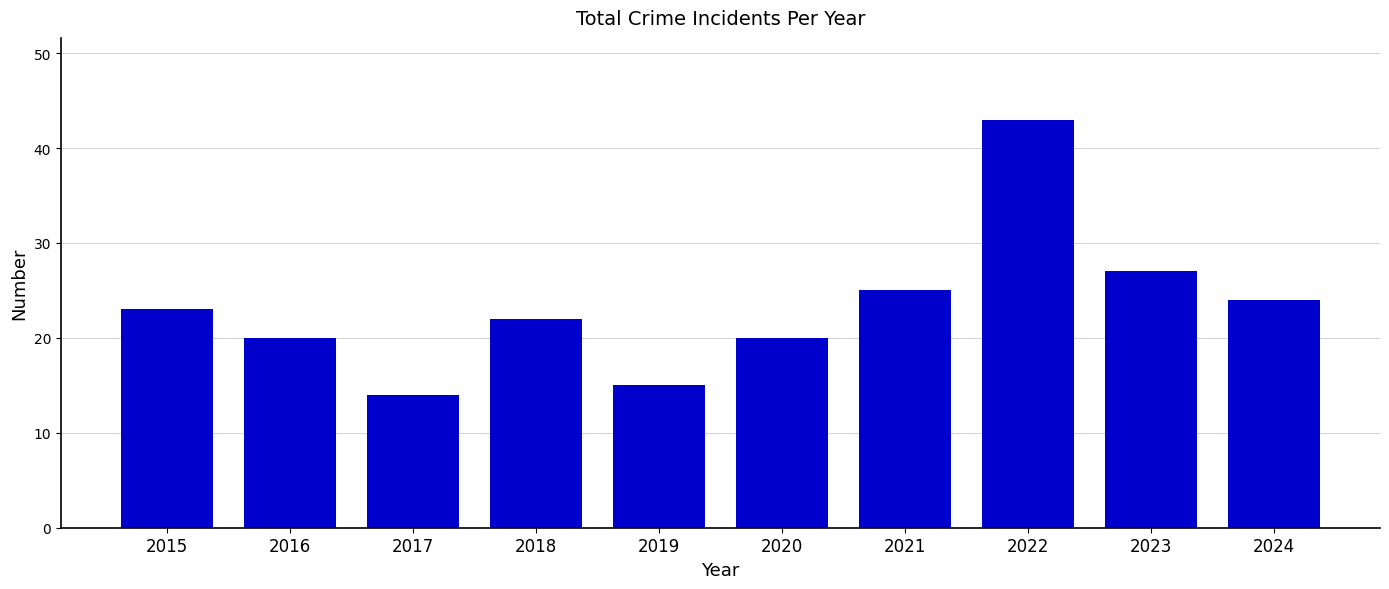

Which label corresponds to the smallest value in the chart?

2017